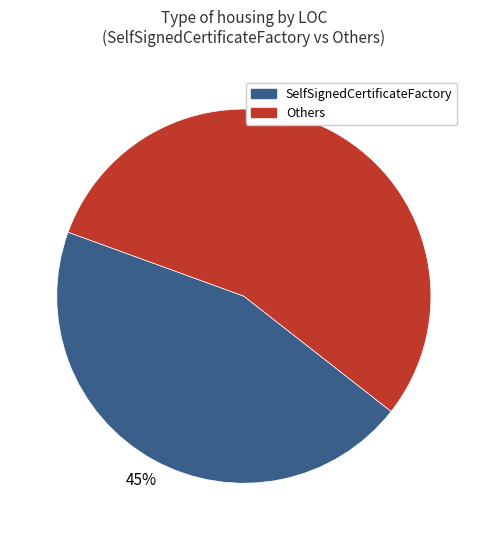

To the nearest percent, what is the average slice percentage?

50%